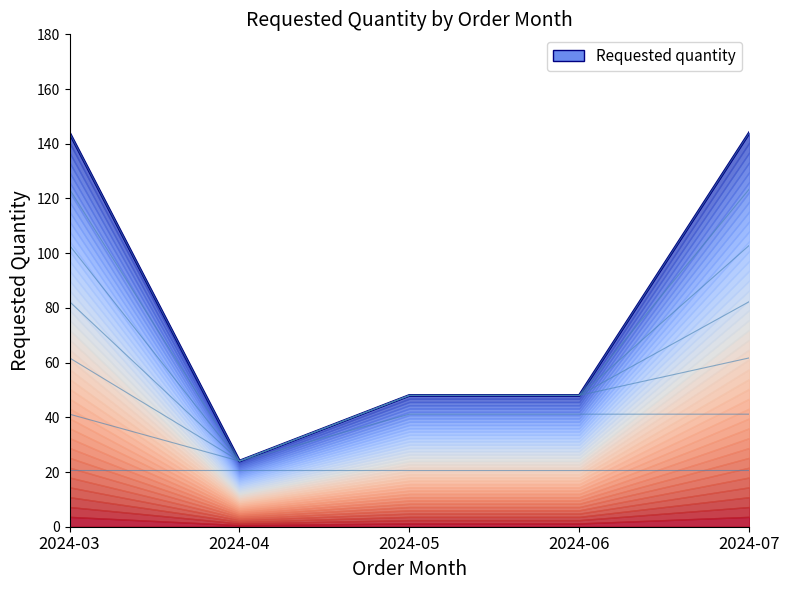

The chart shows a value of 144 at 2024-07. True or false?

True